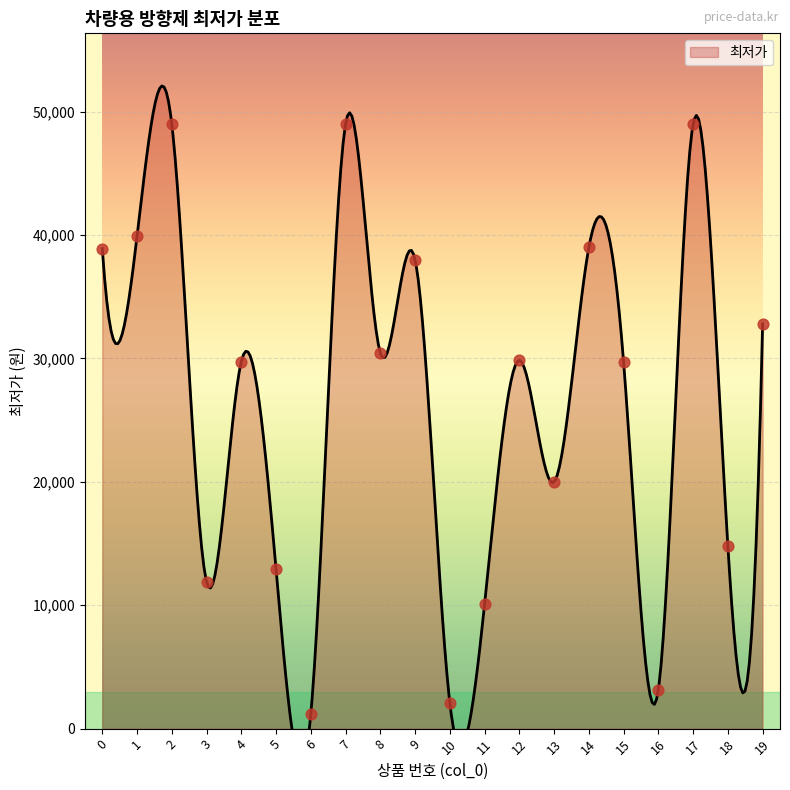

What is the change in value from 12 to 18?

-15050